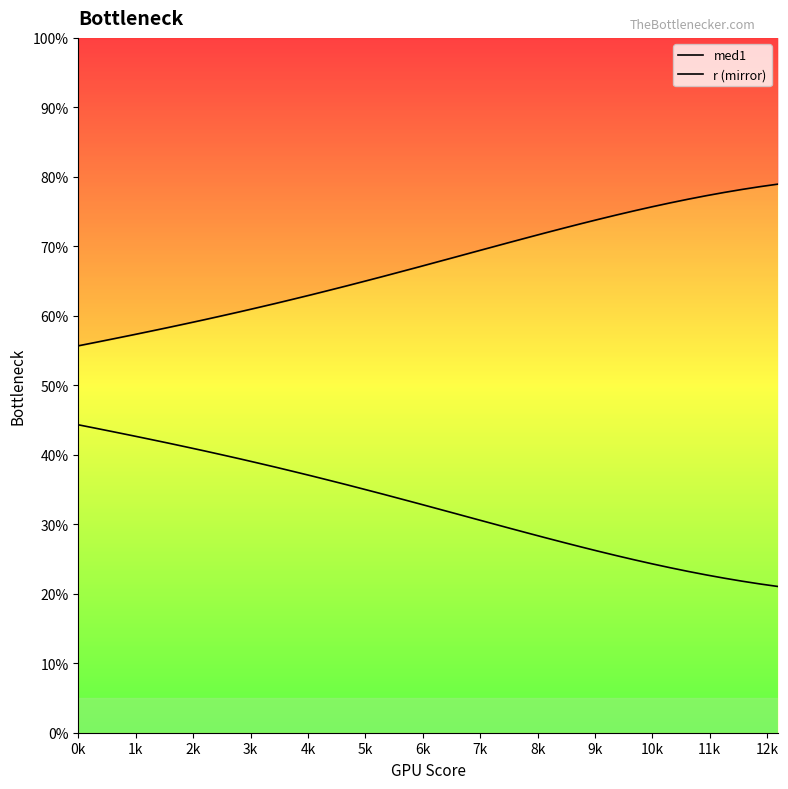

What is the difference between the second highest and minimum values in the med1 series?

22.9